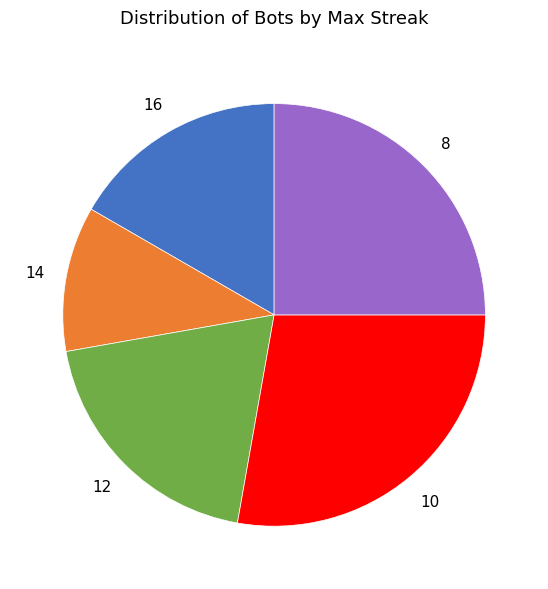

What is the ratio of the value at 16 to the value at 12?

0.9